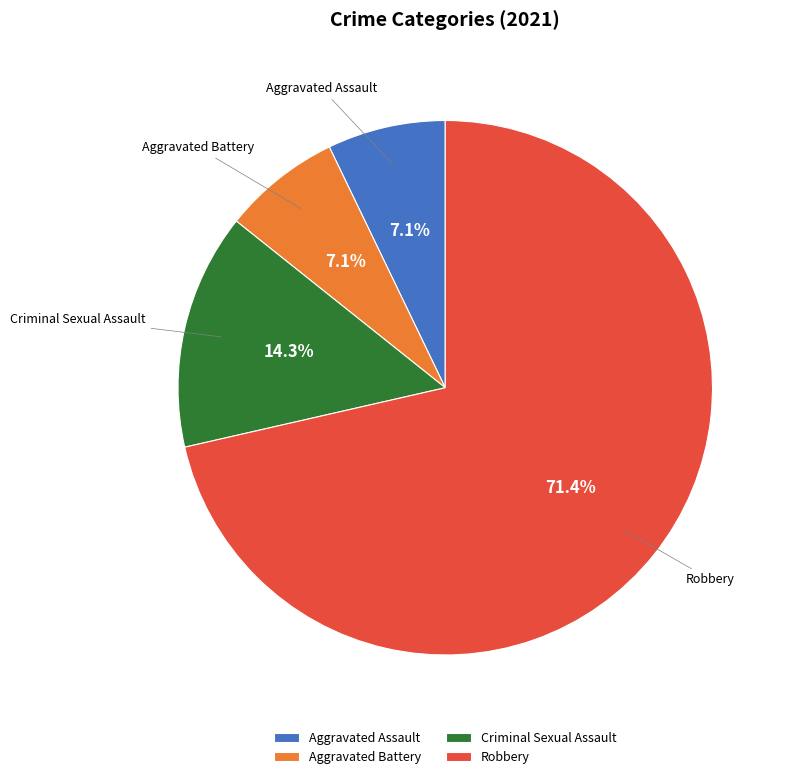

How many slices are in this pie chart?

4